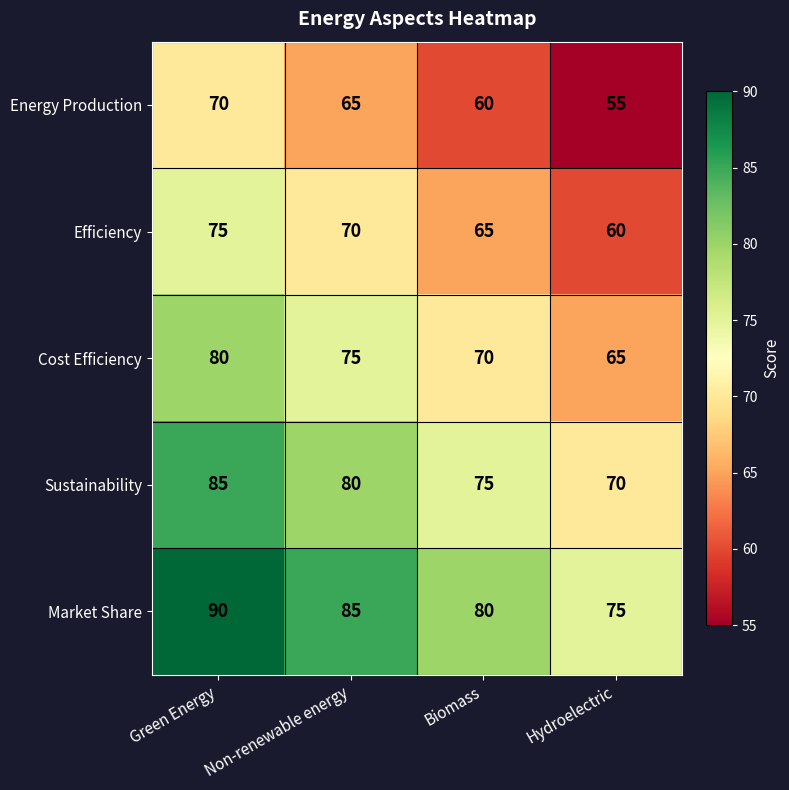

What is the spread (max minus min) of values at Hydroelectric?

20